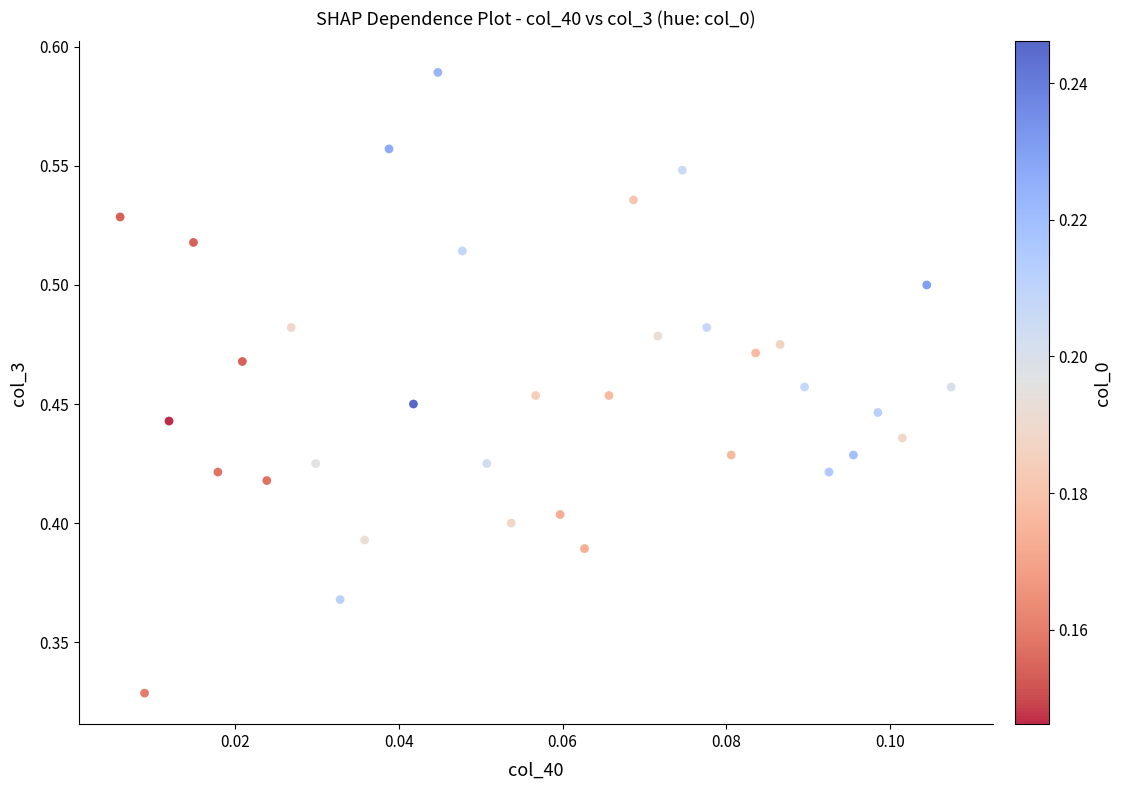

How many data points are displayed?

35